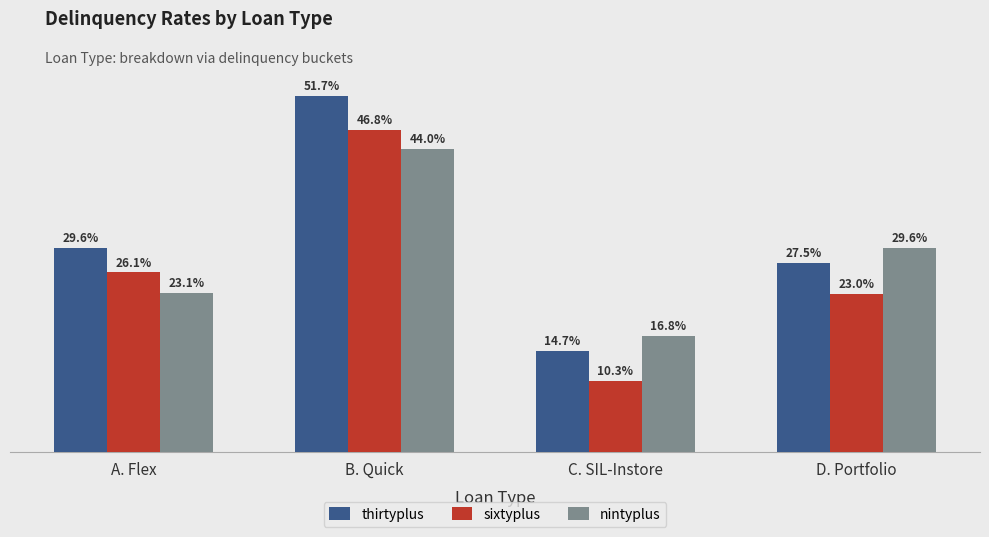

Which series has the widest spread of values?

thirtyplus